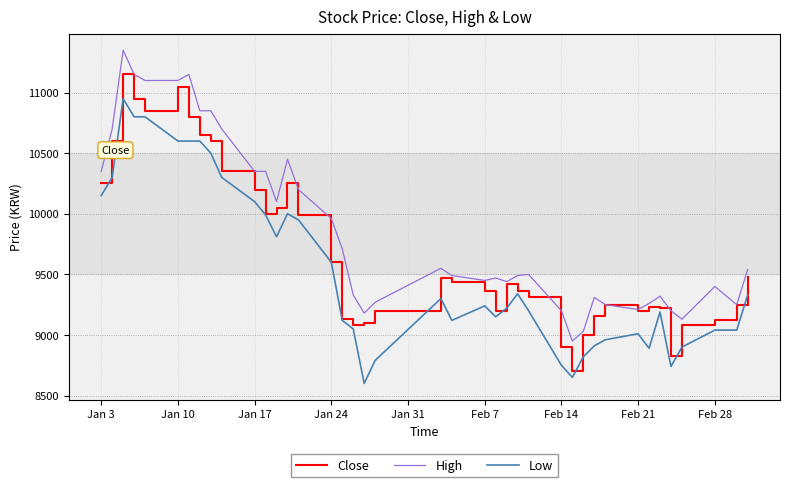

Which series has the largest range (max minus min)?

Close